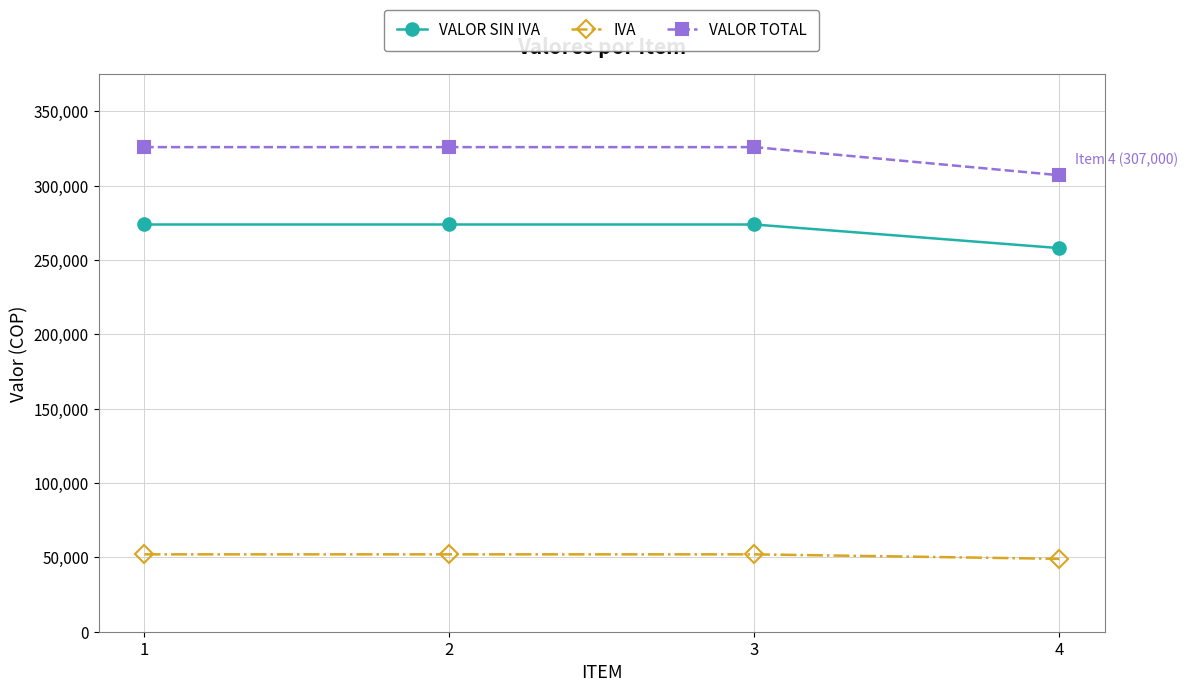

The value of VALOR SIN IVA at 3 is 273865.5. True or false?

True